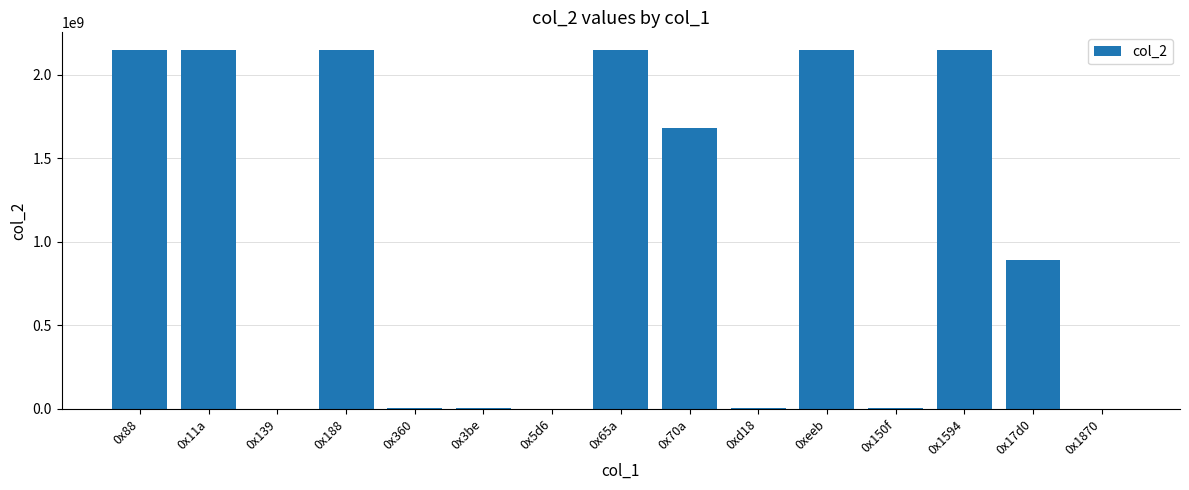

What is the difference between the values at 0x11a and 0x3be?

2144258761